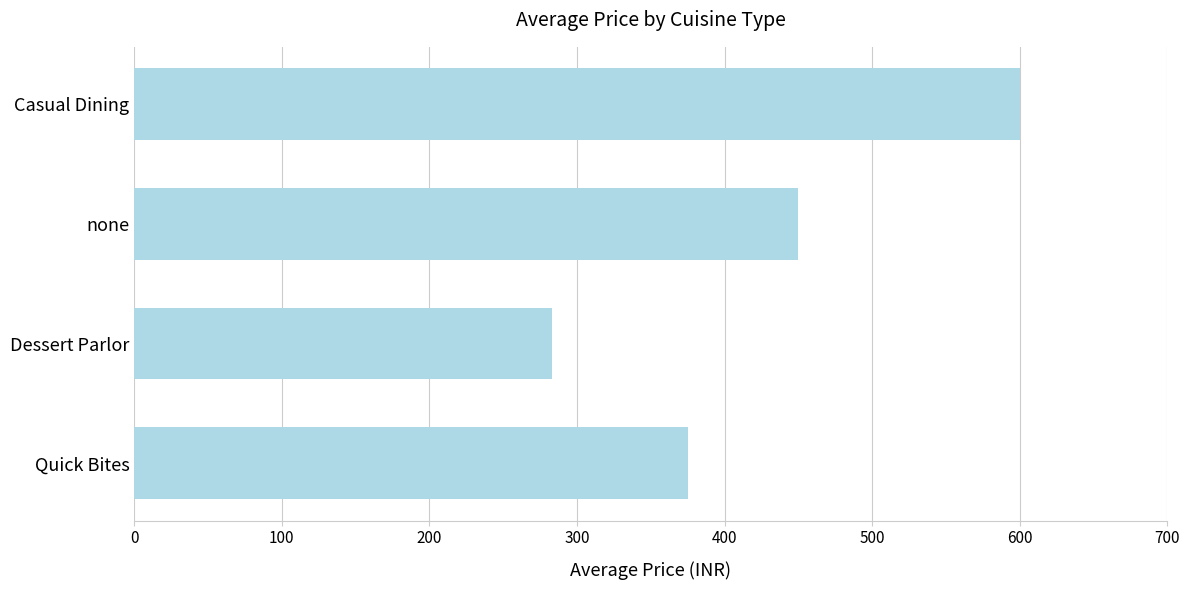

Between none and Quick Bites, which is larger?

none